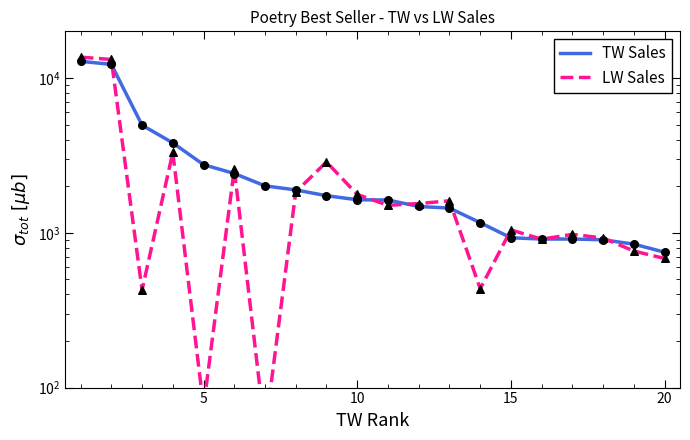

Which series contains the highest Y value?

LW Sales